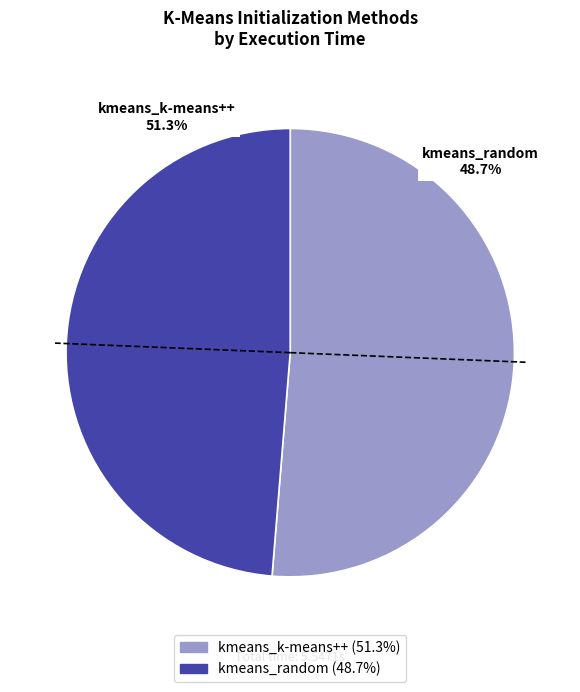

The kmeans_random slice represents 57% of the pie. True or false?

False